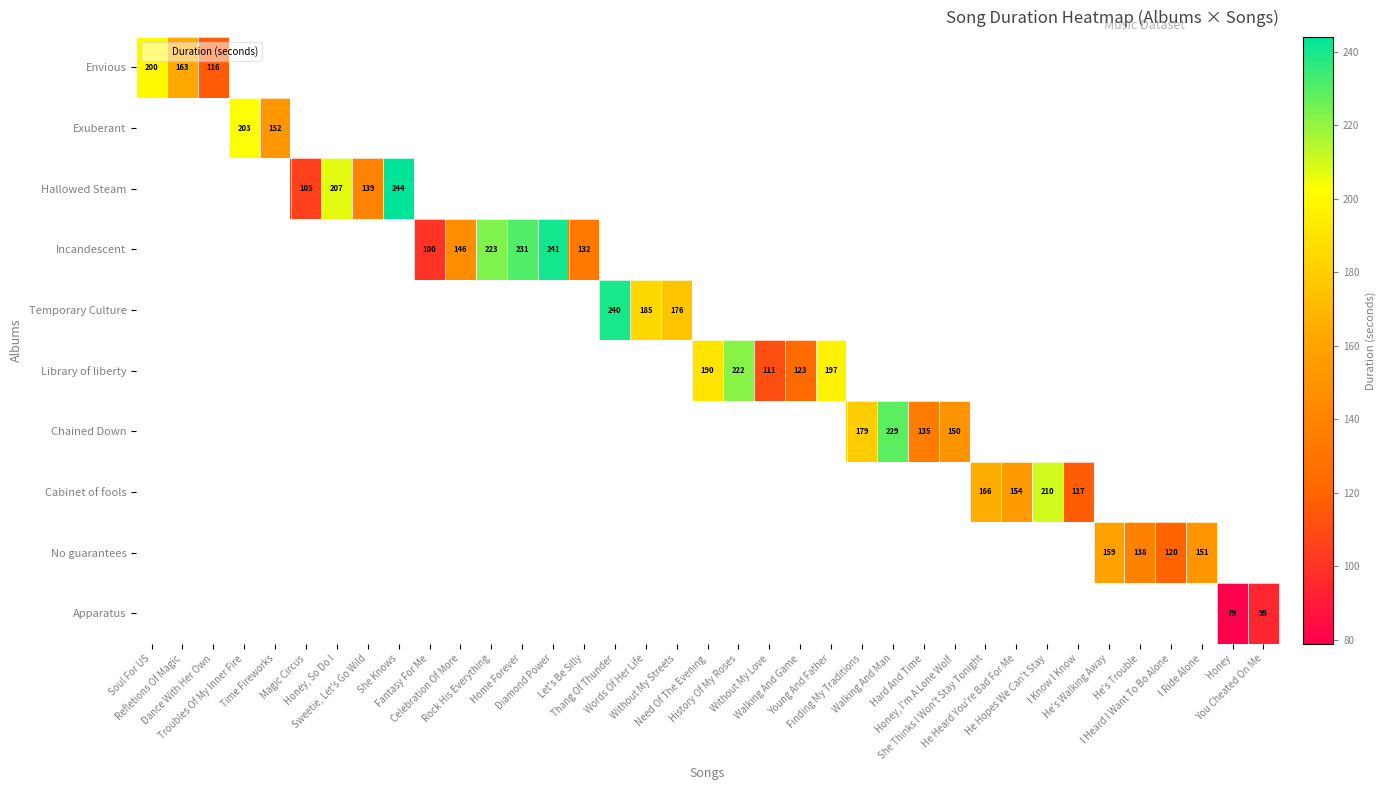

How many values in Temporary Culture are above zero?

3